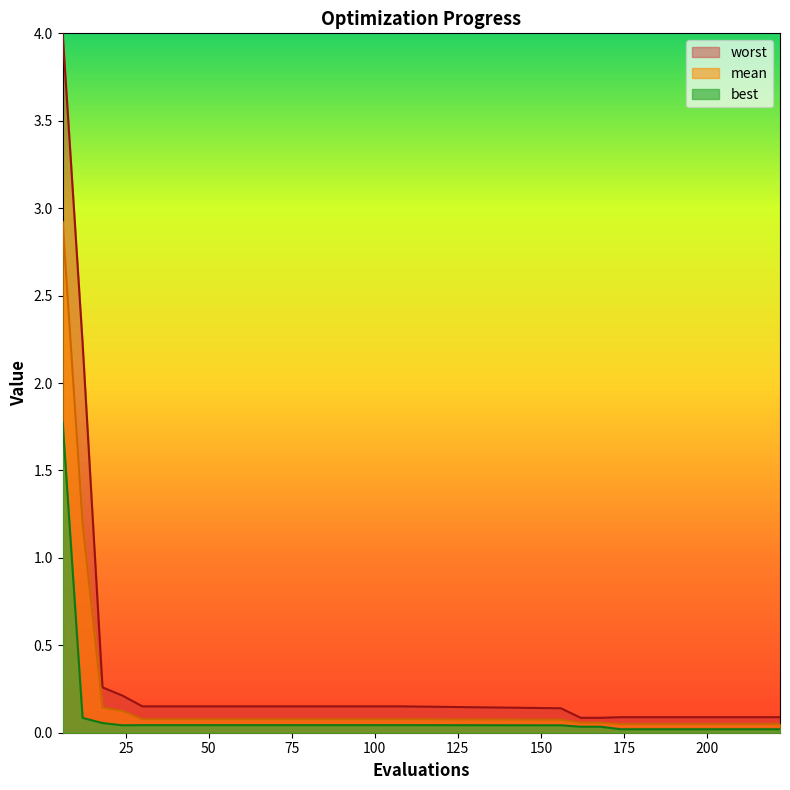

What is the sum of all mean values?

6.1